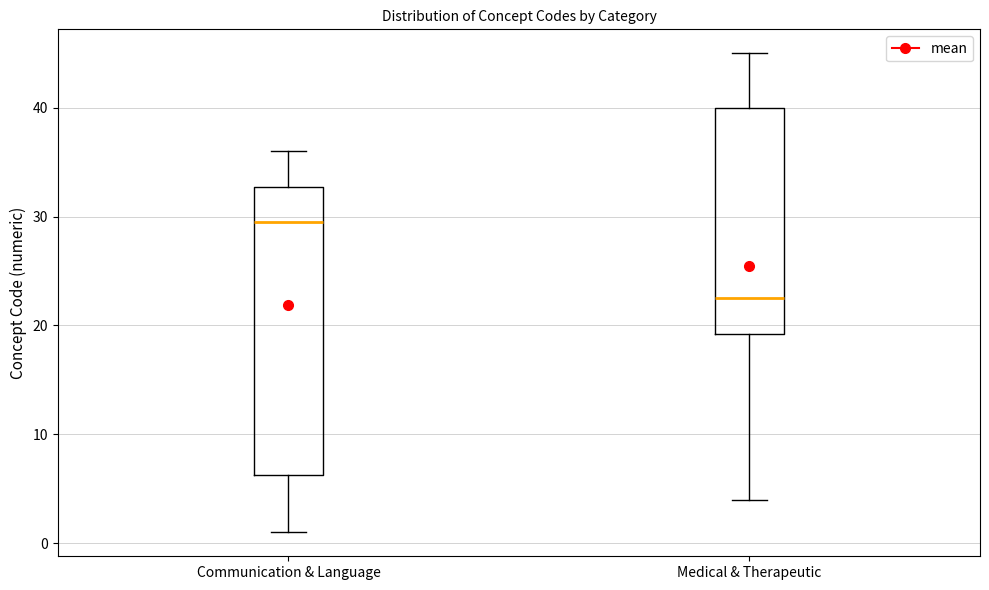

Where does the median line of the box for Communication & Language sit on the y-axis? The values are not printed on the chart, so give them approximately, as read against the axis.

30